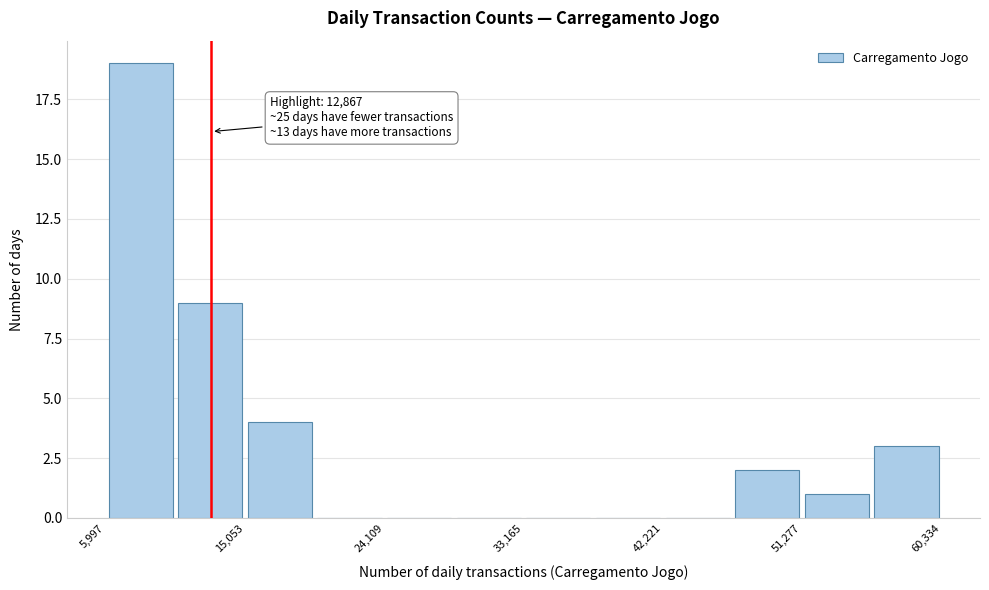

Which range on the x-axis has the tallest bar?

6000 to 11000